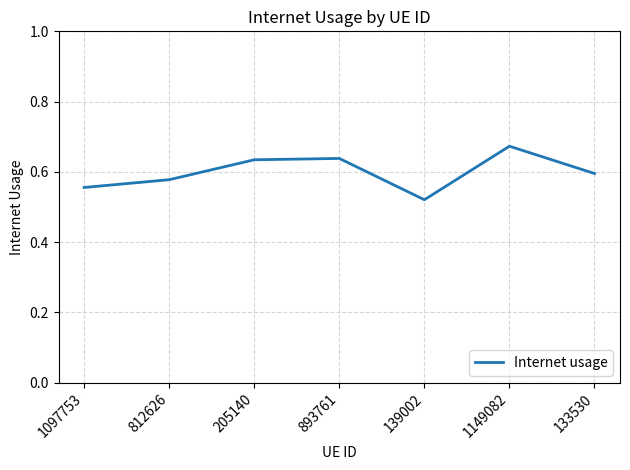

Is it true that the value at 205140 is 0.6?

True